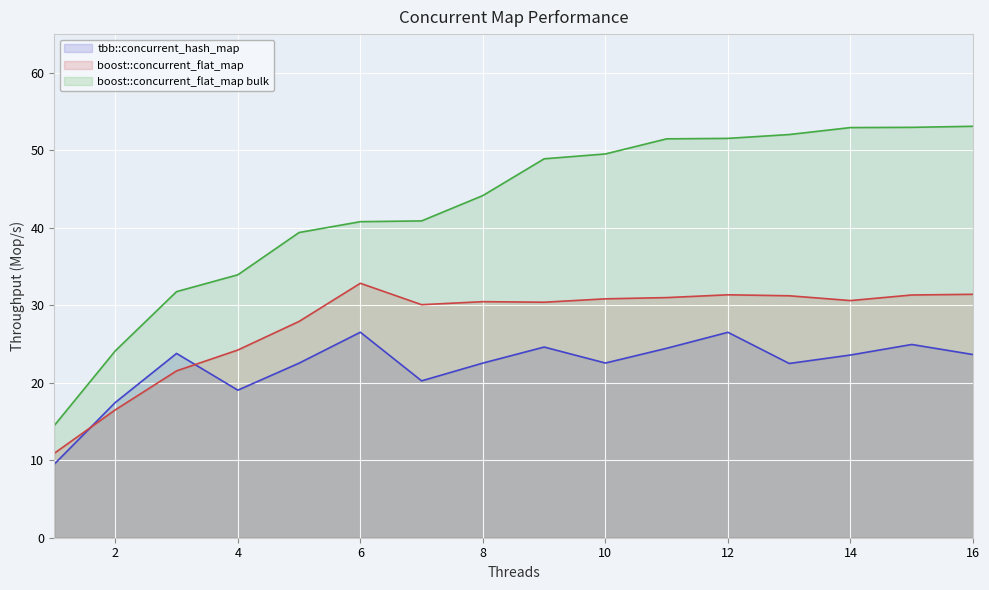

List the series in order of their peak value, highest first.

boost::concurrent_flat_map bulk, boost::concurrent_flat_map, tbb::concurrent_hash_map